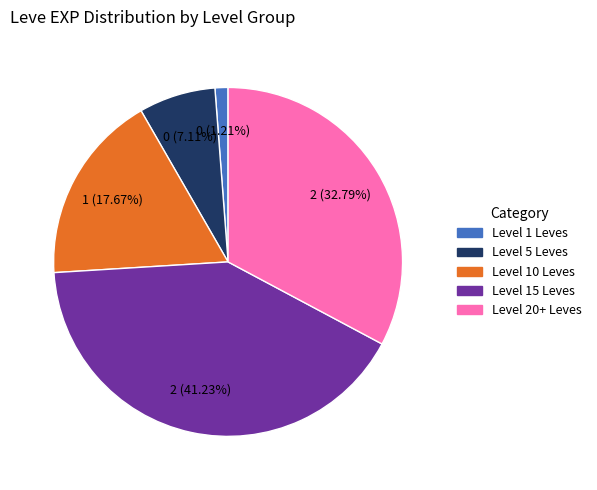

How many slices are in this pie chart?

5